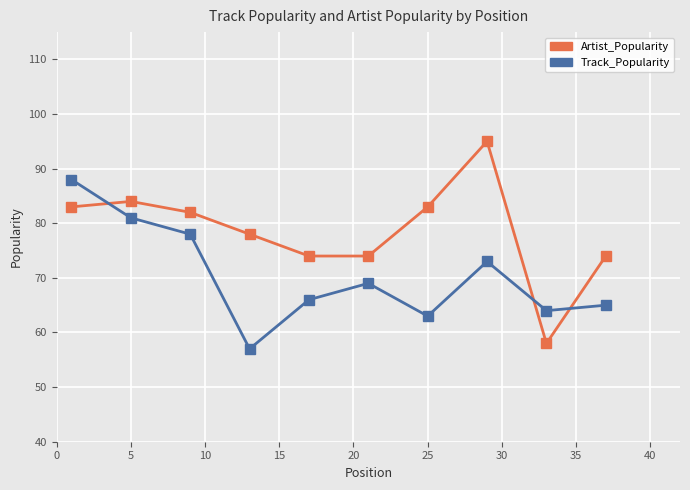

What is the sum of all Track_Popularity values?

704